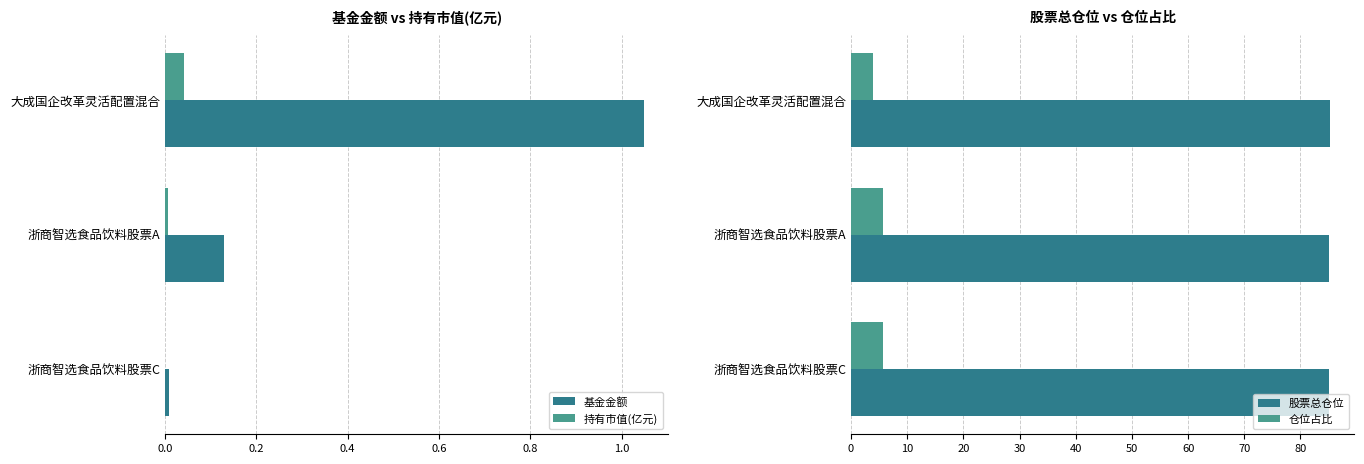

What is the greatest value displayed?

85.3